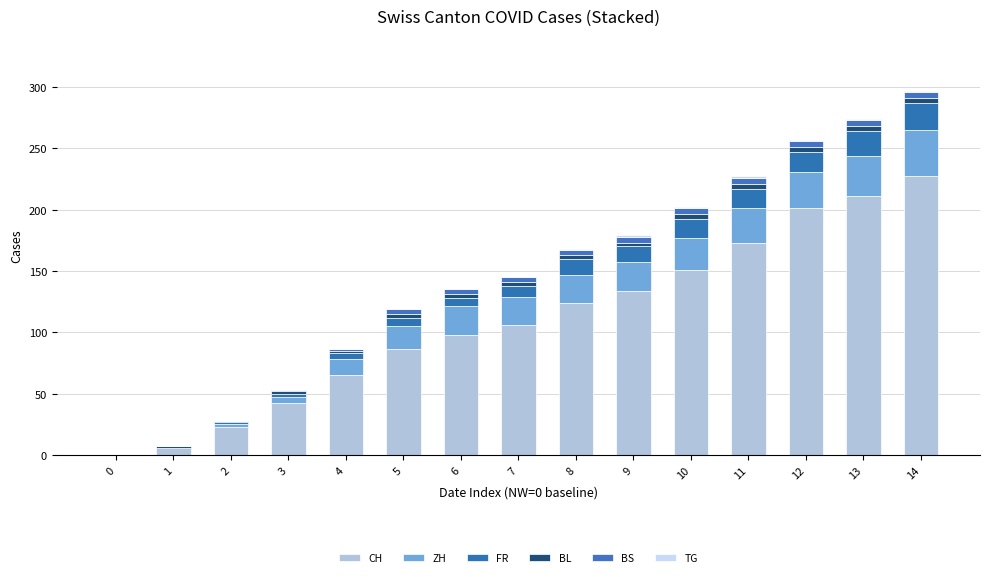

Are the bars horizontal?

No